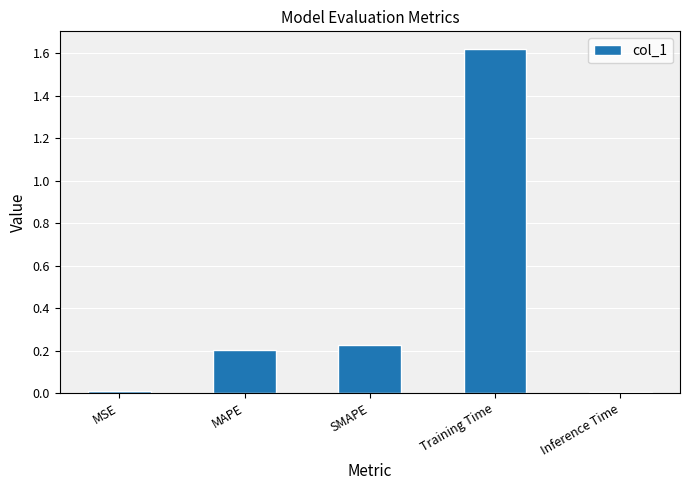

The value at MAPE is 0.2. True or false?

True